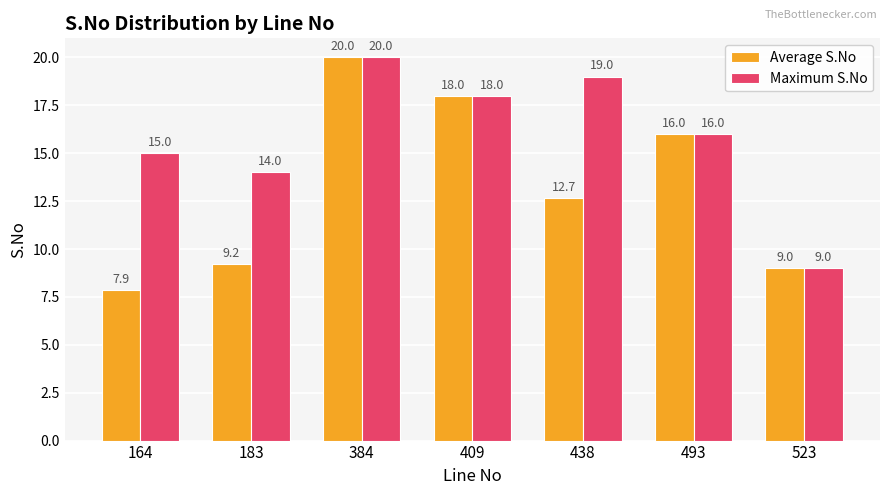

What is the greatest value displayed?

20.0